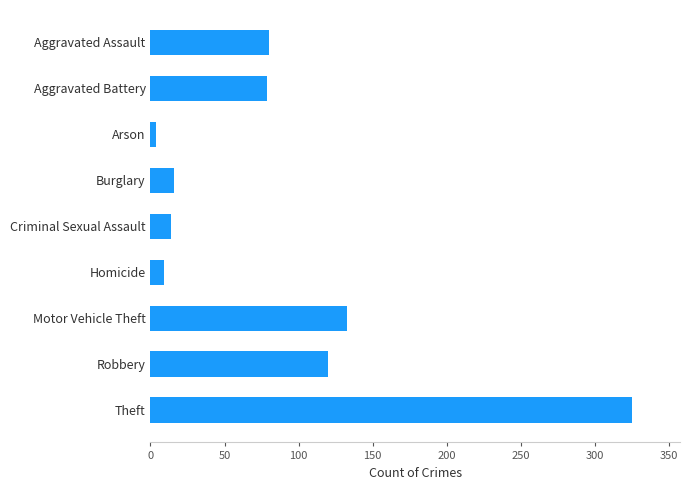

Count the number of data series in this chart.

1